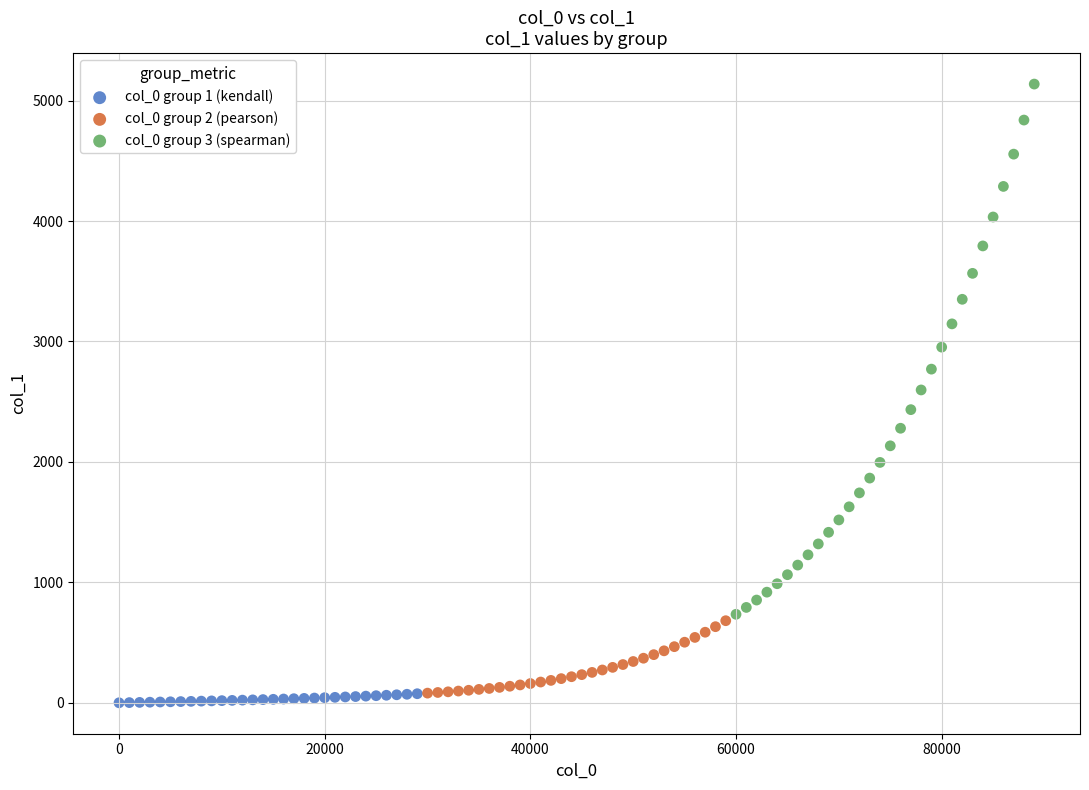

Which series reaches the maximum Y coordinate?

col_0 group 3 (spearman)